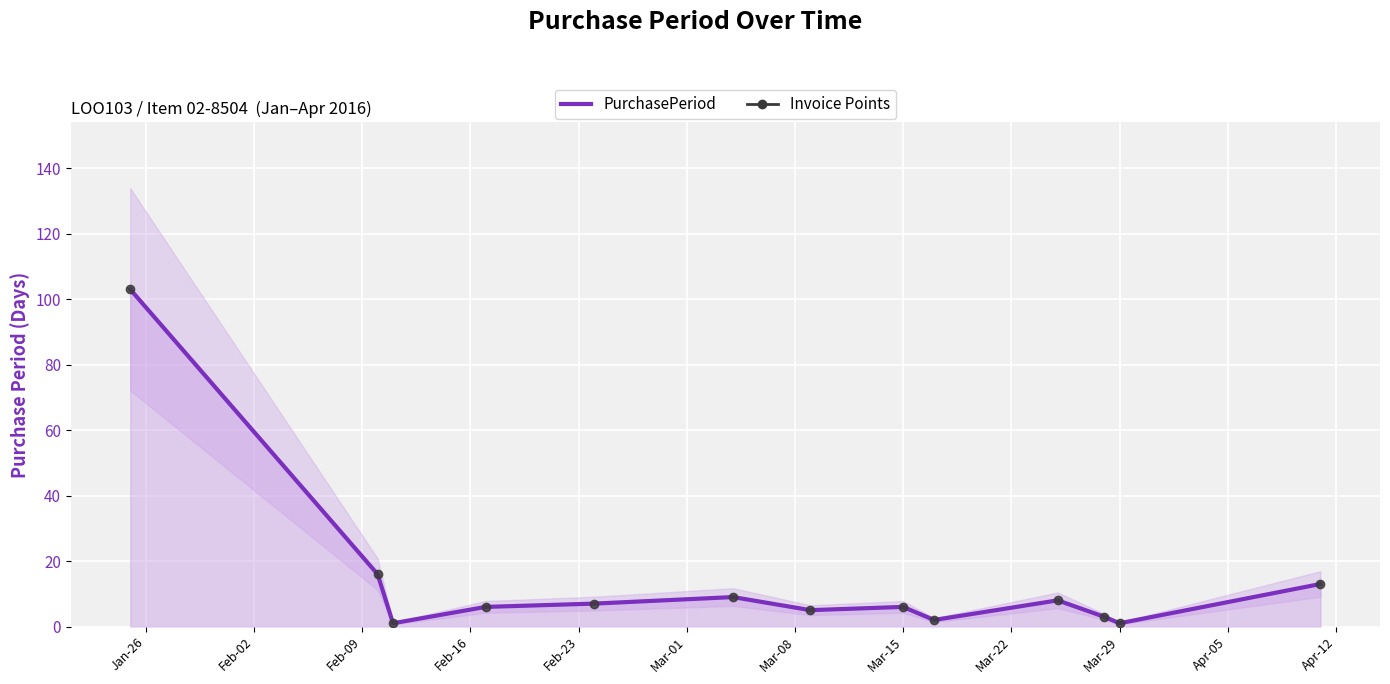

How many lines are shown in the chart?

2